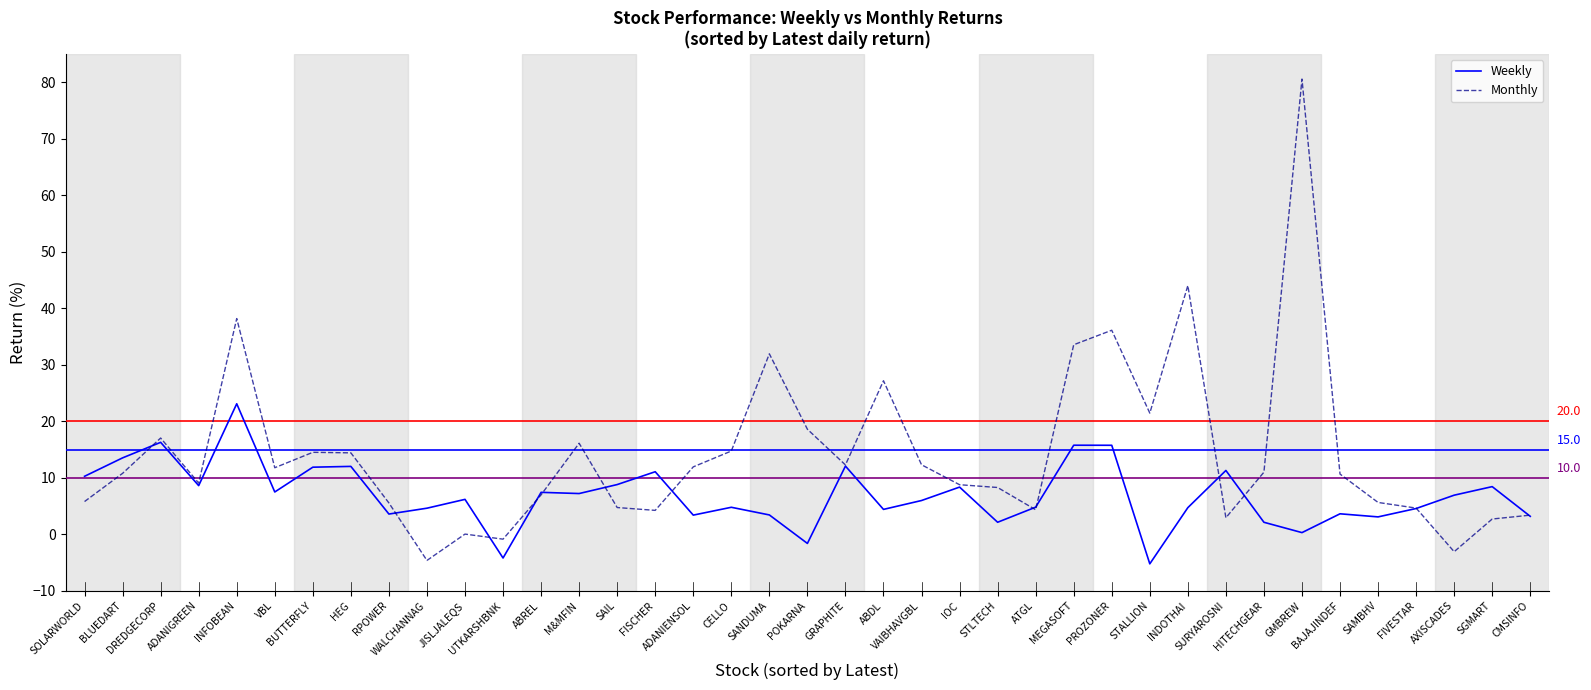

Which series has the largest range (max minus min)?

Monthly